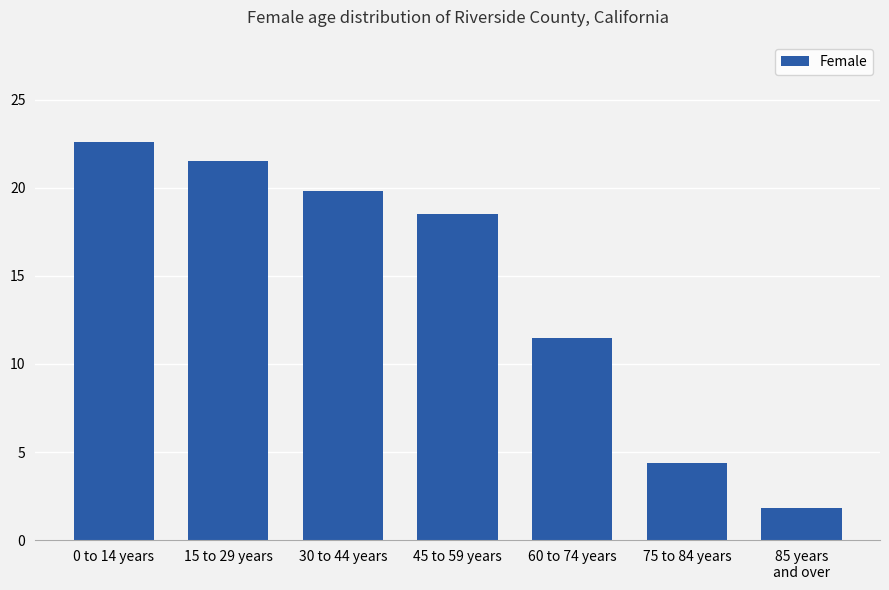

What is the change in value from 0 to 14 years to 85 years
and over?

-20.8